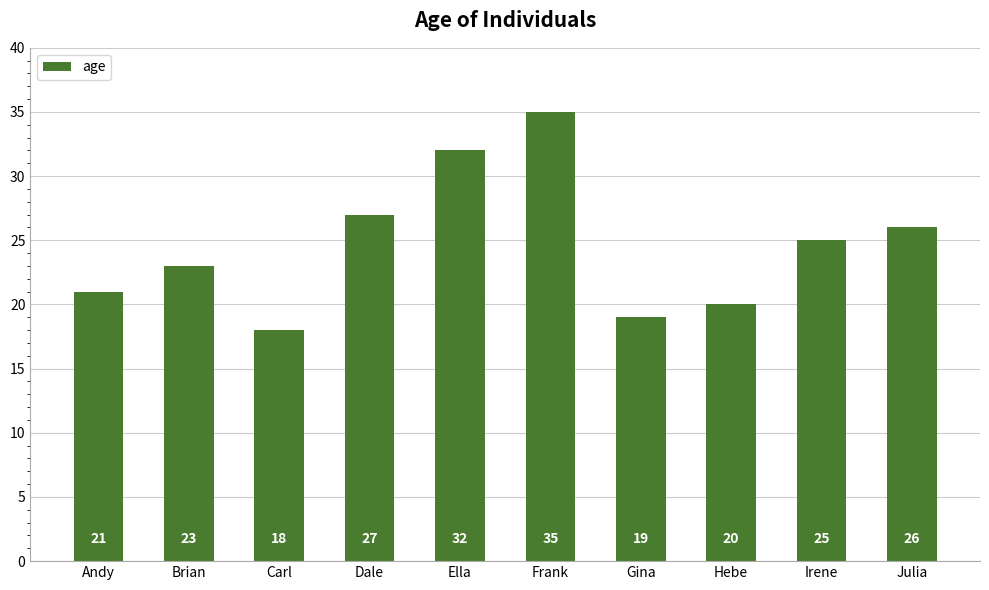

The value at Gina is 29. True or false?

False